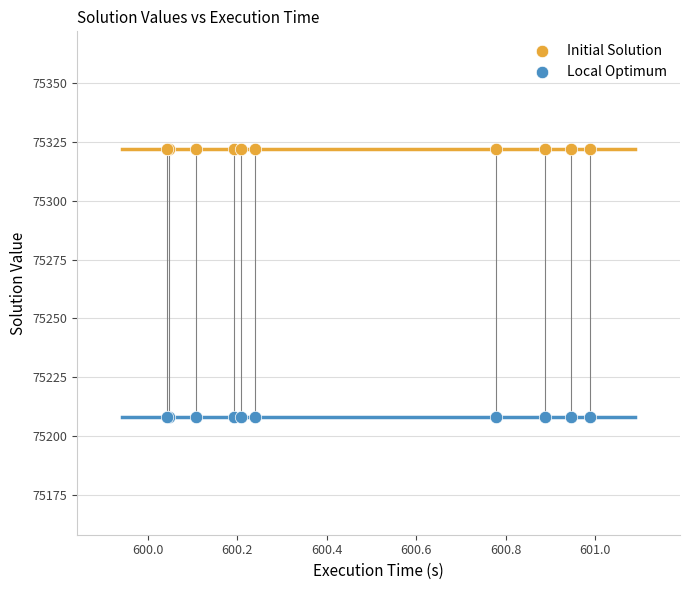

Which series reaches the minimum Y coordinate?

Local Optimum